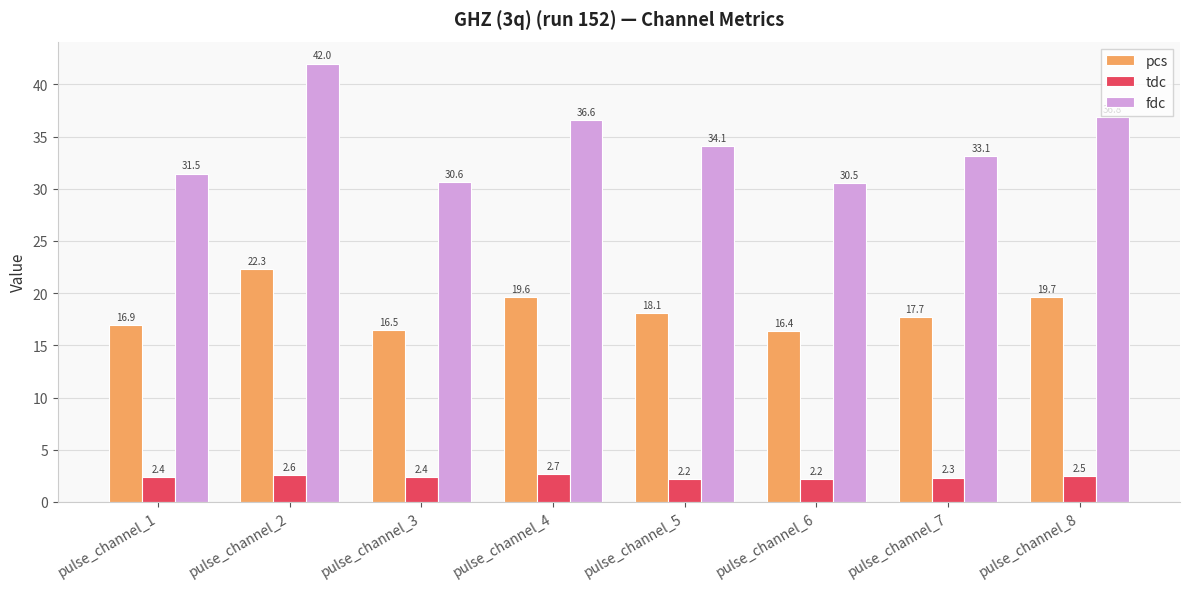

What is the value of the fdc bar at the 3rd from the left?

30.6